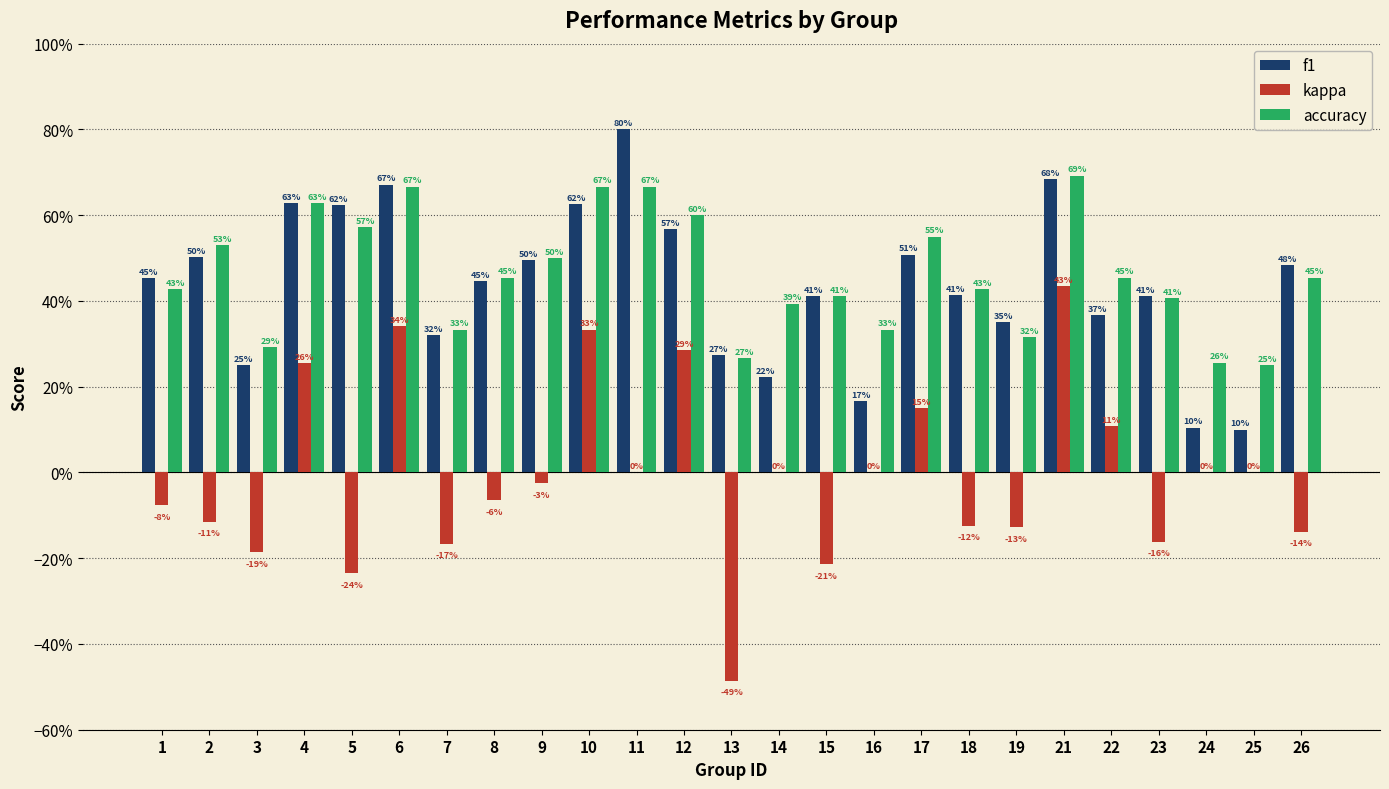

Reading left to right, transcribe all the data shown in this chart.

f1: 0.5	0.5	0.3	0.6	0.6	0.7	0.3	0.4	0.5	0.6	0.8	0.6	0.3	0.2	0.4	0.2	0.5	0.4	0.4	0.7	0.4	0.4	0.1	0.1	0.5
kappa: -0.1	-0.1	-0.2	0.3	-0.2	0.3	-0.2	-0.1	-0.0	0.3	0.0	0.3	-0.5	0.0	-0.2	0.0	0.2	-0.1	-0.1	0.4	0.1	-0.2	0.0	0.0	-0.1
accuracy: 0.4	0.5	0.3	0.6	0.6	0.7	0.3	0.5	0.5	0.7	0.7	0.6	0.3	0.4	0.4	0.3	0.6	0.4	0.3	0.7	0.5	0.4	0.3	0.2	0.5